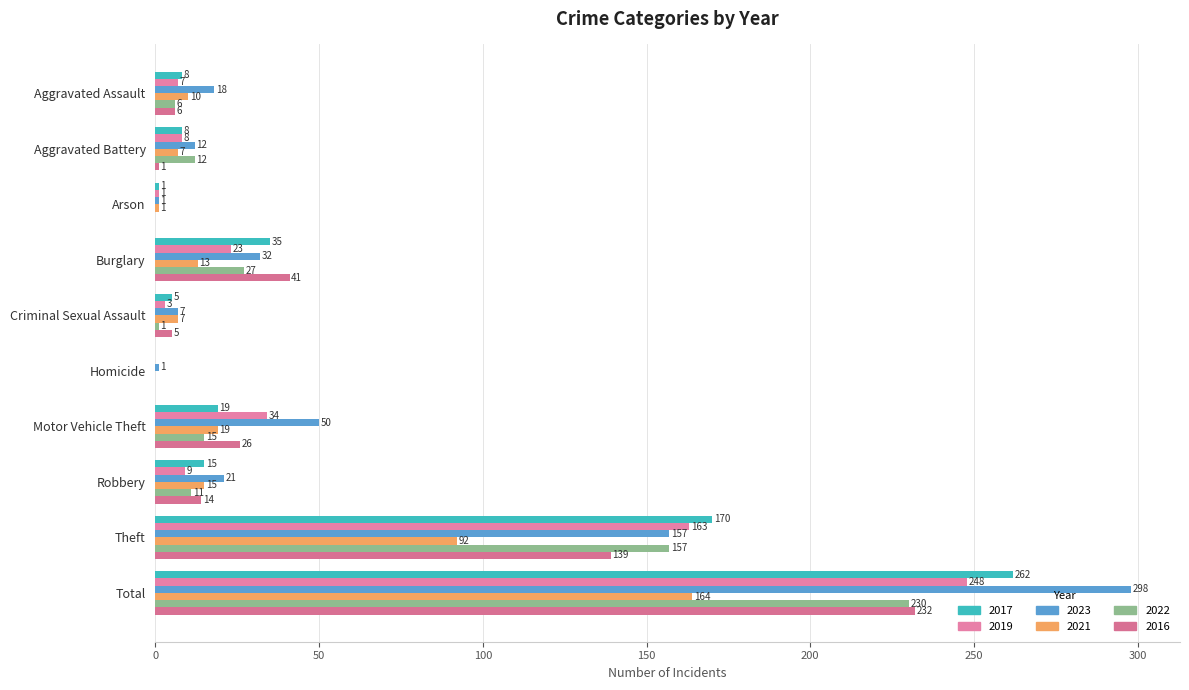

What is the sum of the 2023 values at Arson and Aggravated Battery?

13